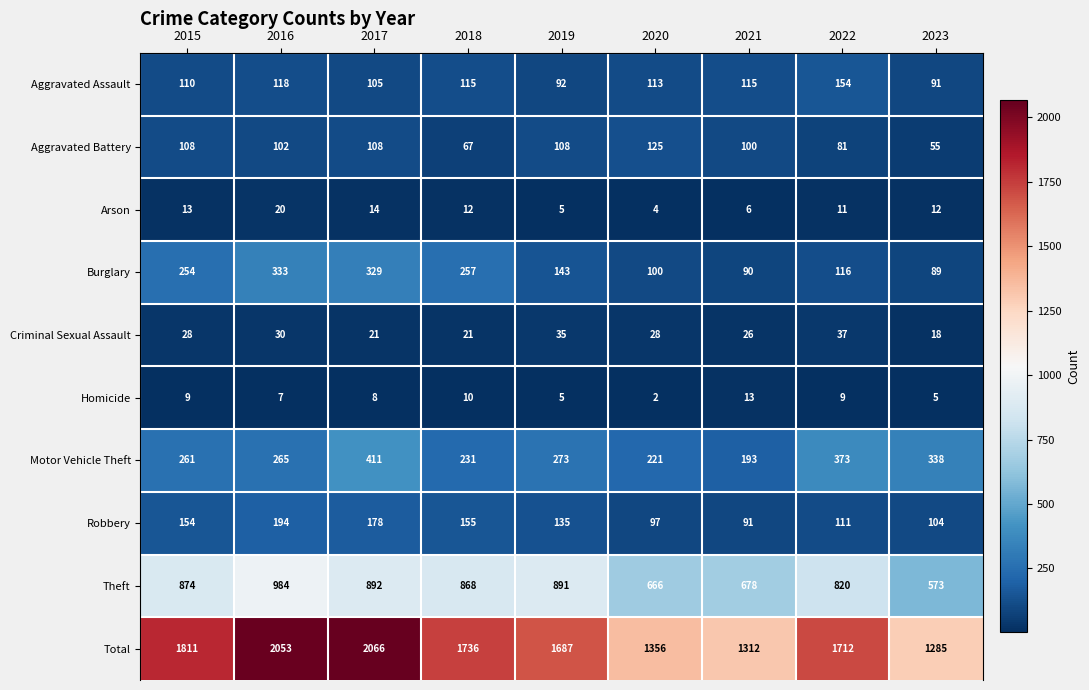

What is the average value of the Total series?

1669